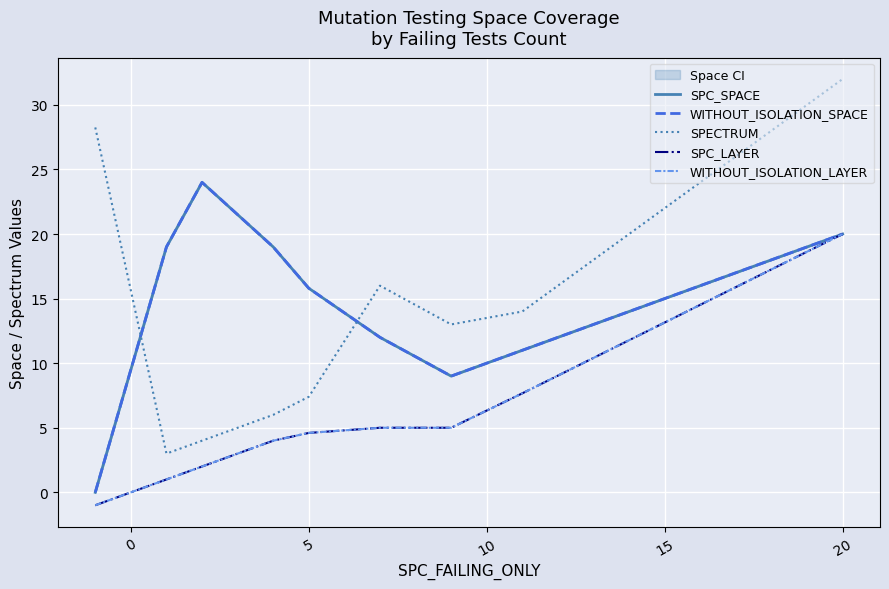

Count the number of data series in this chart.

5